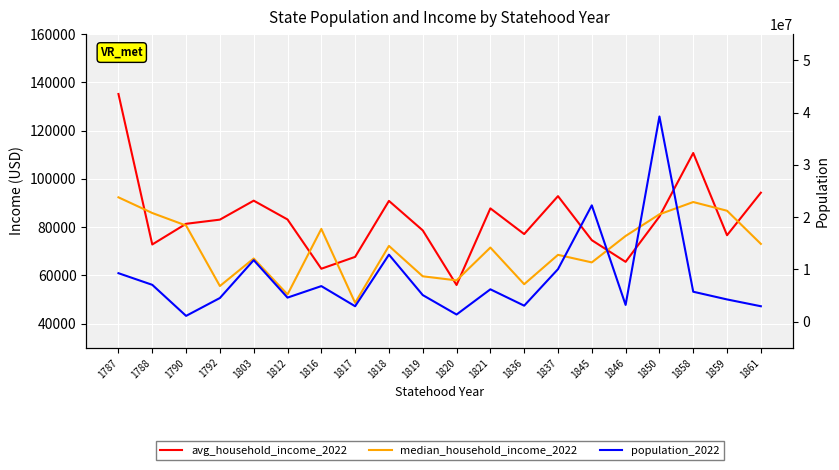

Rank the series by their maximum value, from lowest to highest.

median_household_income_2022, avg_household_income_2022, population_2022